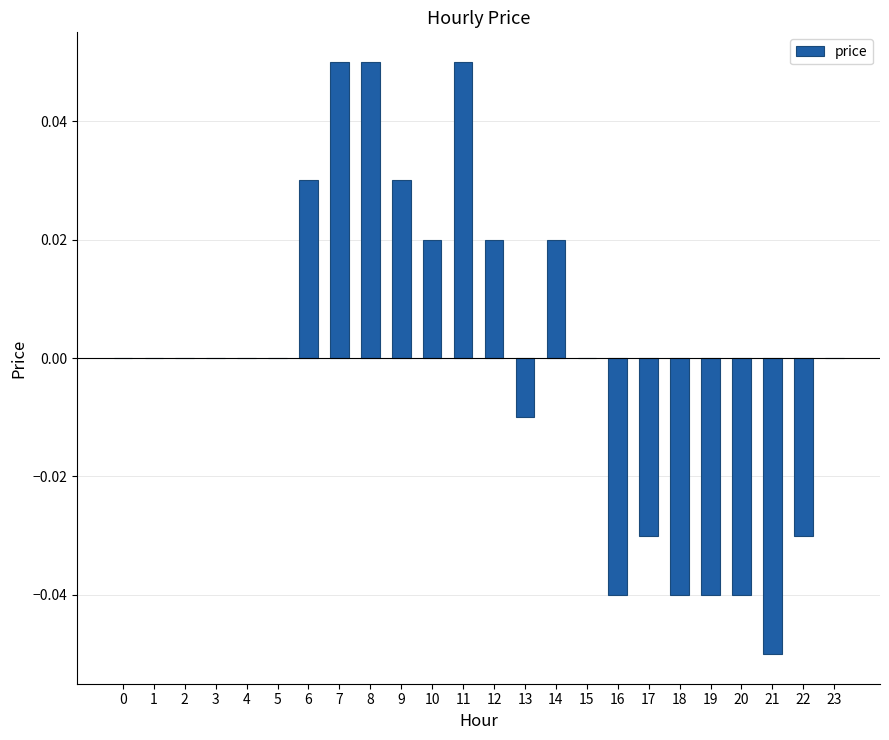

Which has a higher value, 11 or 6?

11